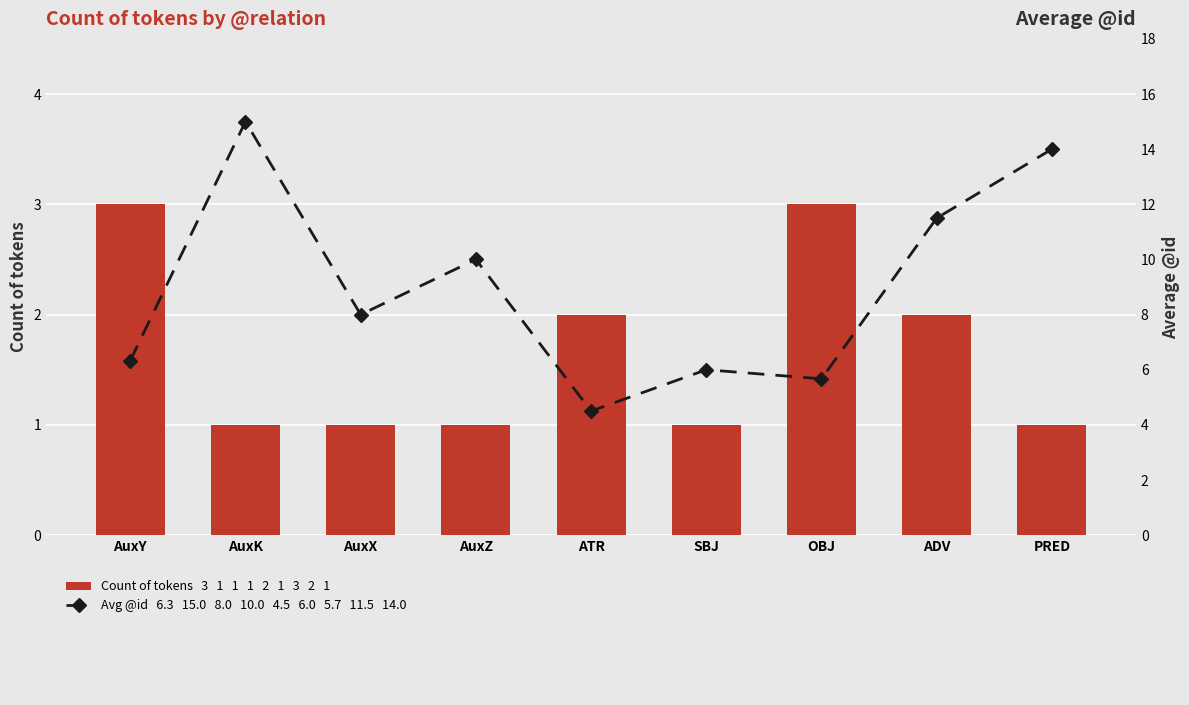

What is the average value of the Count of tokens series?

1.7